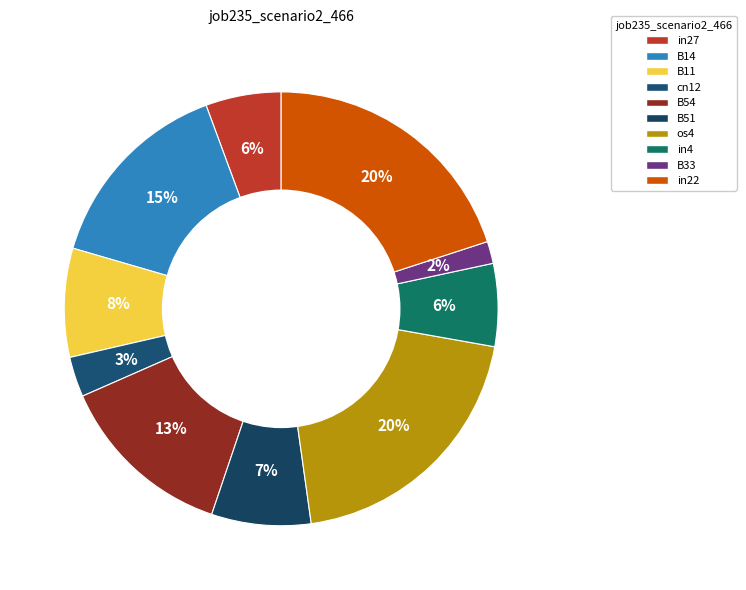

Which has a higher value, B54 or in4?

B54